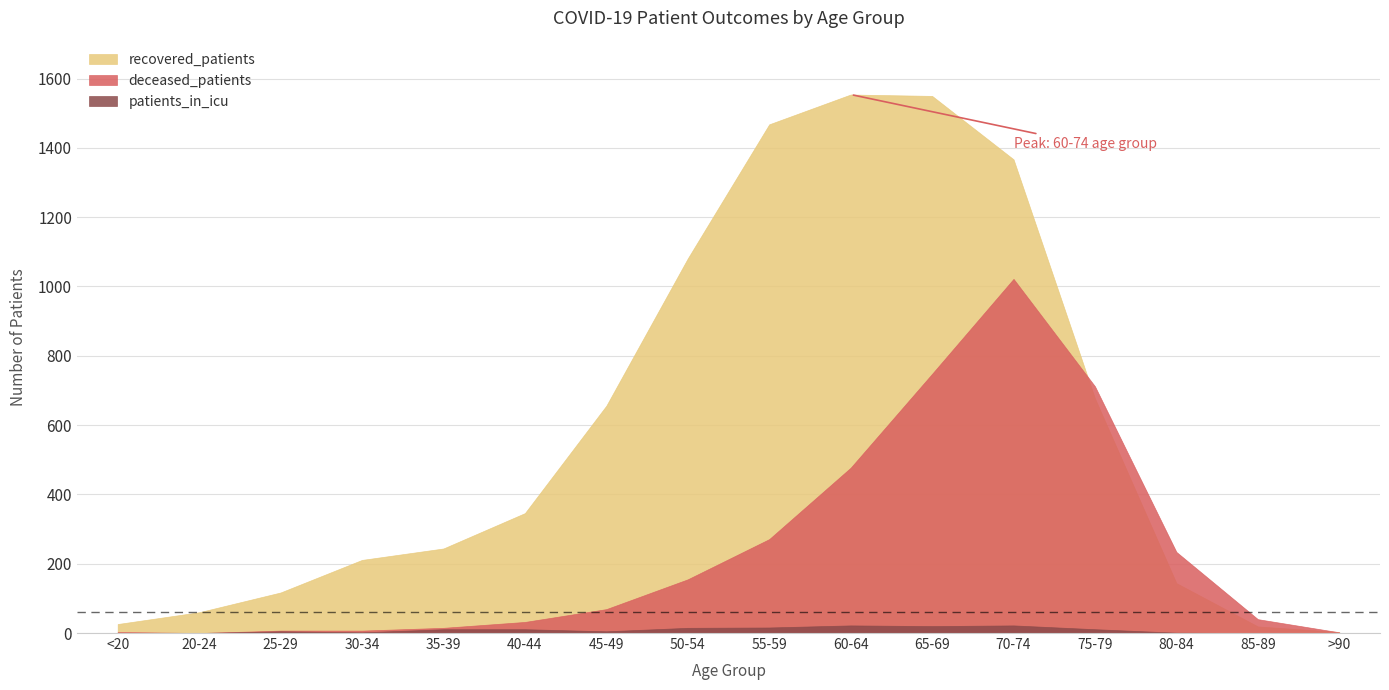

What is the greatest value displayed?

1554